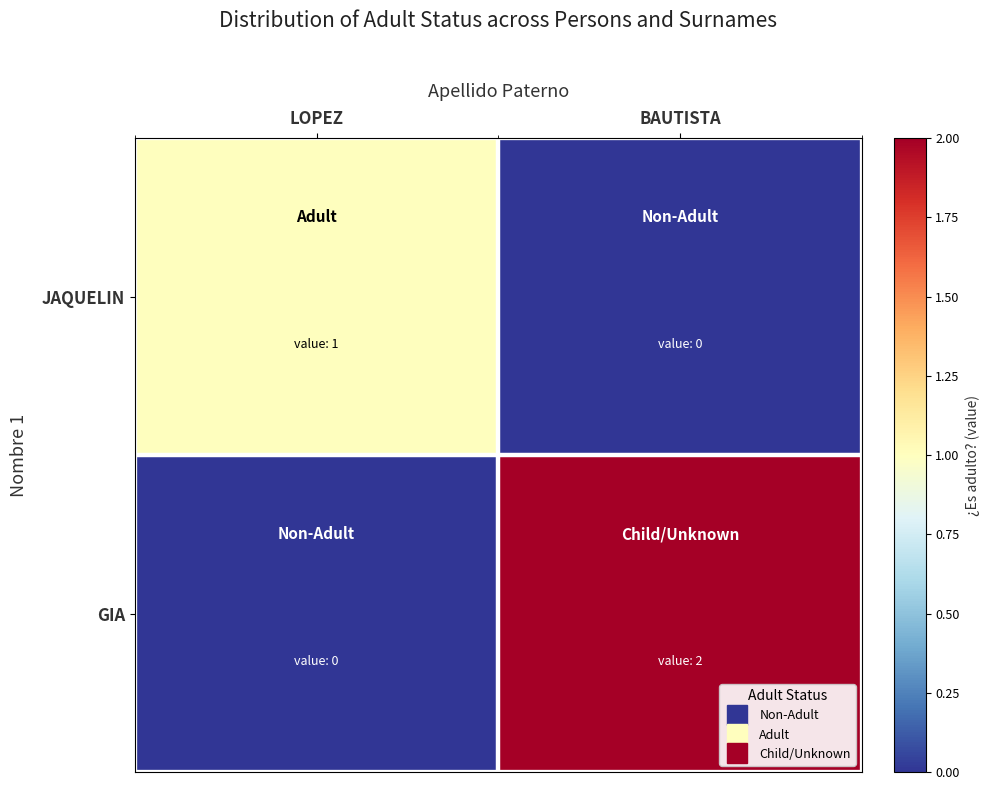

Rank the series by their average value, from highest to lowest.

GIA, JAQUELIN